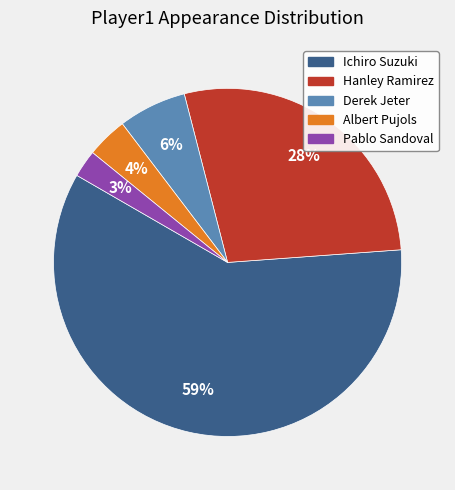

Is Pablo Sandoval the majority of the pie?

No